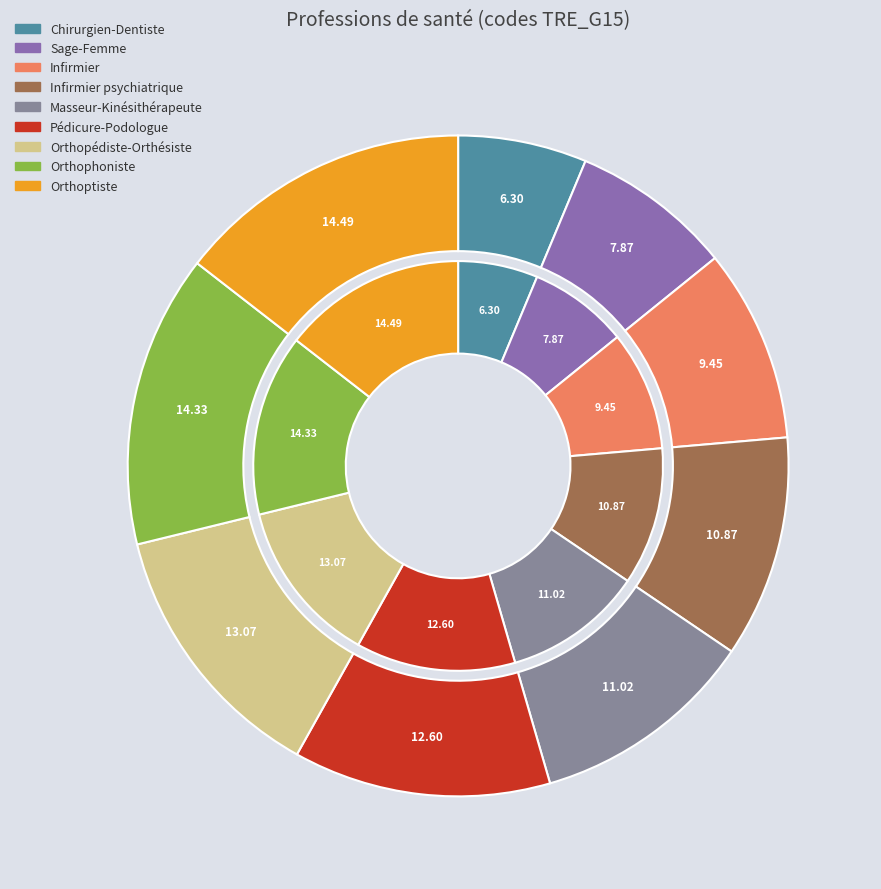

To the nearest percent, what portion does Masseur-Kinésithérapeute represent?

11%